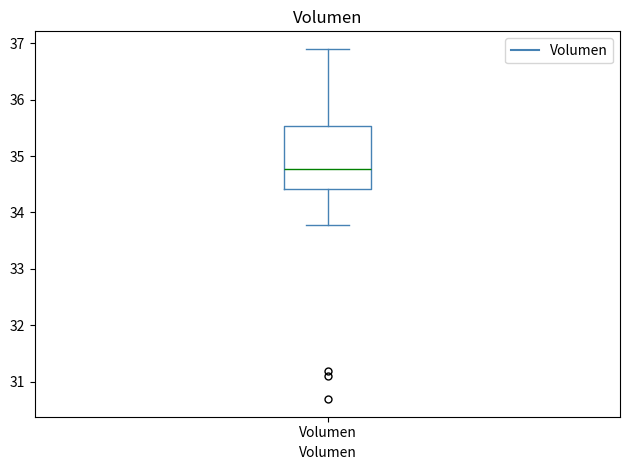

Read this box plot against the y-axis: the position of the median line, the range covered by the box, and the ends of both whiskers. The values are not printed on the chart, so give them approximately, as read against the axis.

median 34.8, box 34.4 to 35.5, whiskers 33.8 to 36.9